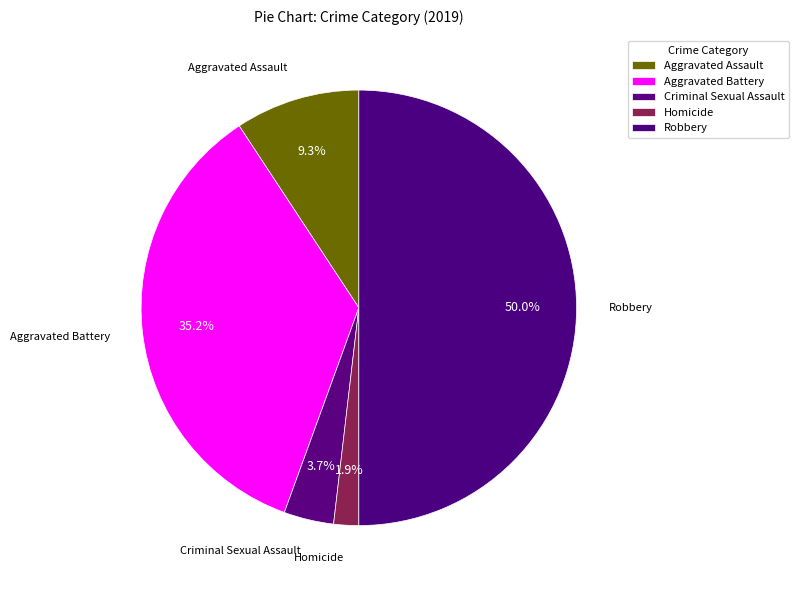

What percentage is the Aggravated Battery slice, to the nearest percent?

35%